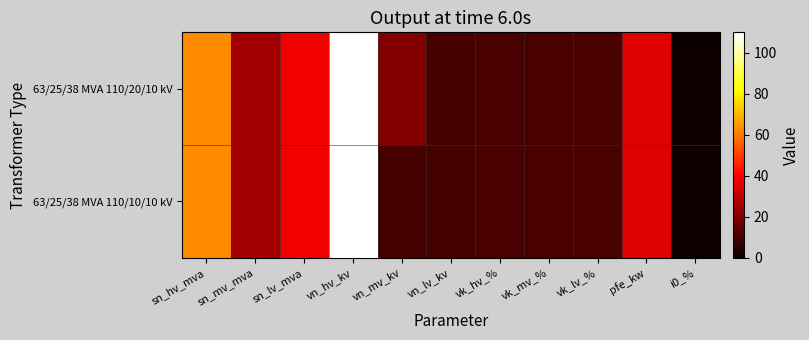

List the series in order of their overall mean, highest first.

63/25/38 MVA 110/20/10 kV, 63/25/38 MVA 110/10/10 kV